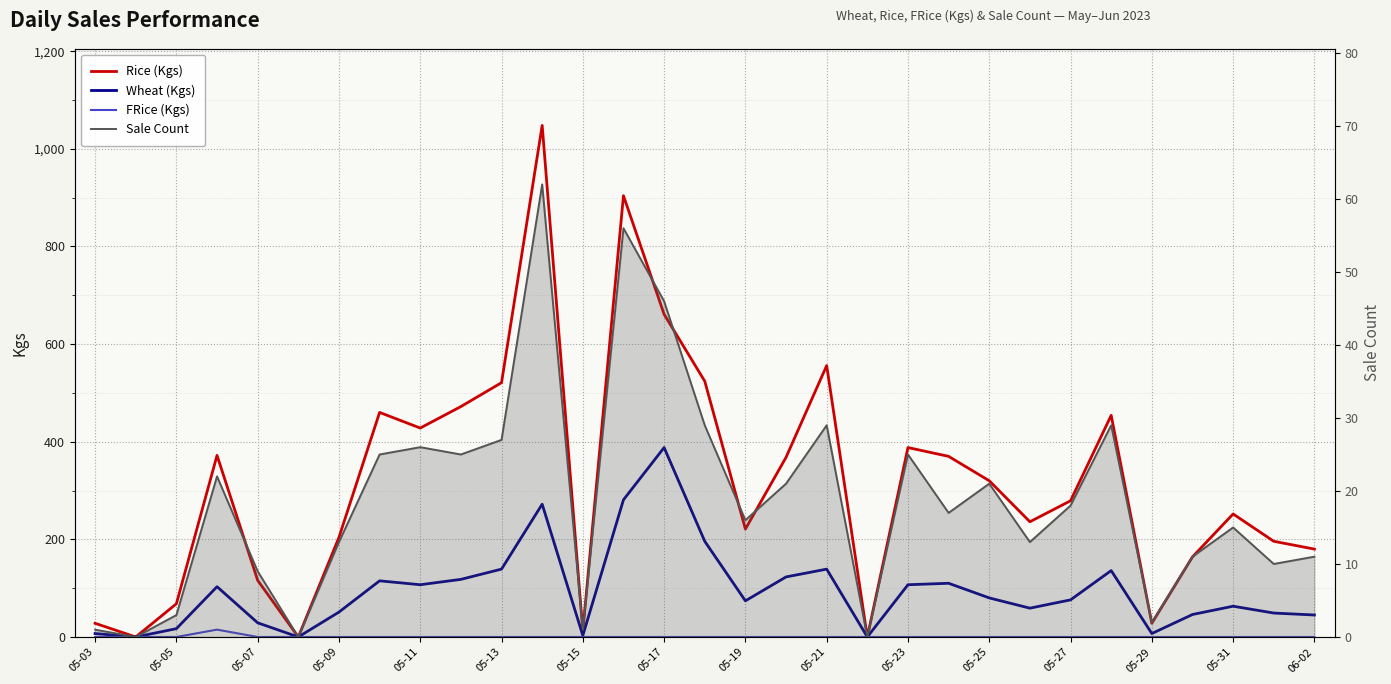

What is the maximum value for FRice (Kgs)?

15